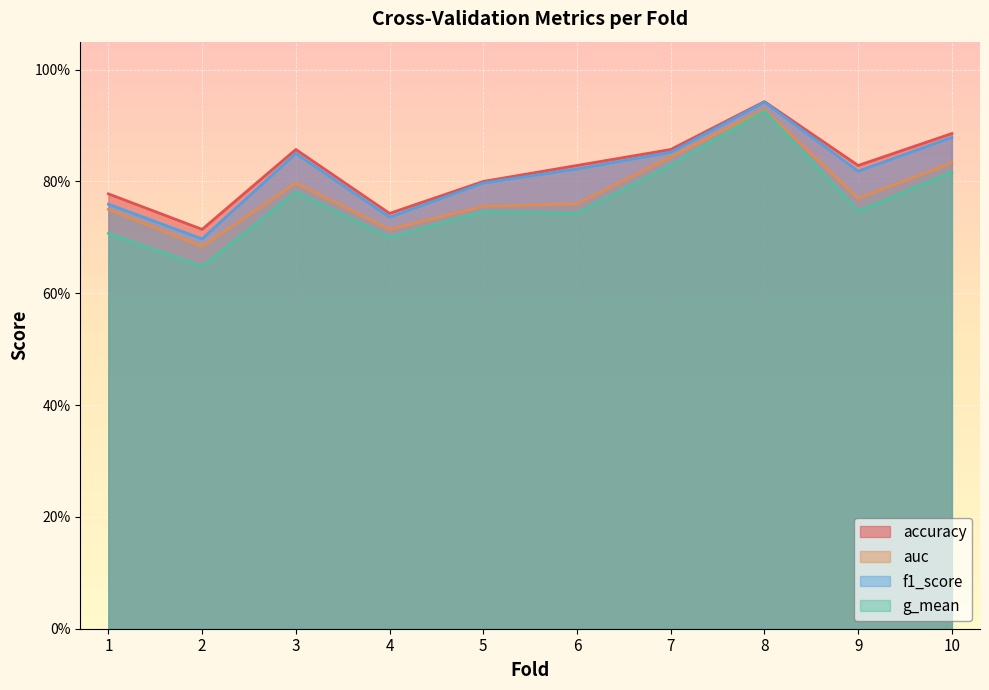

Reading right to left, list all the values displayed in this chart.

accuracy: 0.9	0.8	0.9	0.9	0.8	0.8	0.7	0.9	0.7	0.8
auc: 0.8	0.8	0.9	0.8	0.8	0.8	0.7	0.8	0.7	0.8
f1_score: 0.9	0.8	0.9	0.9	0.8	0.8	0.7	0.9	0.7	0.8
g_mean: 0.8	0.7	0.9	0.8	0.7	0.7	0.7	0.8	0.6	0.7